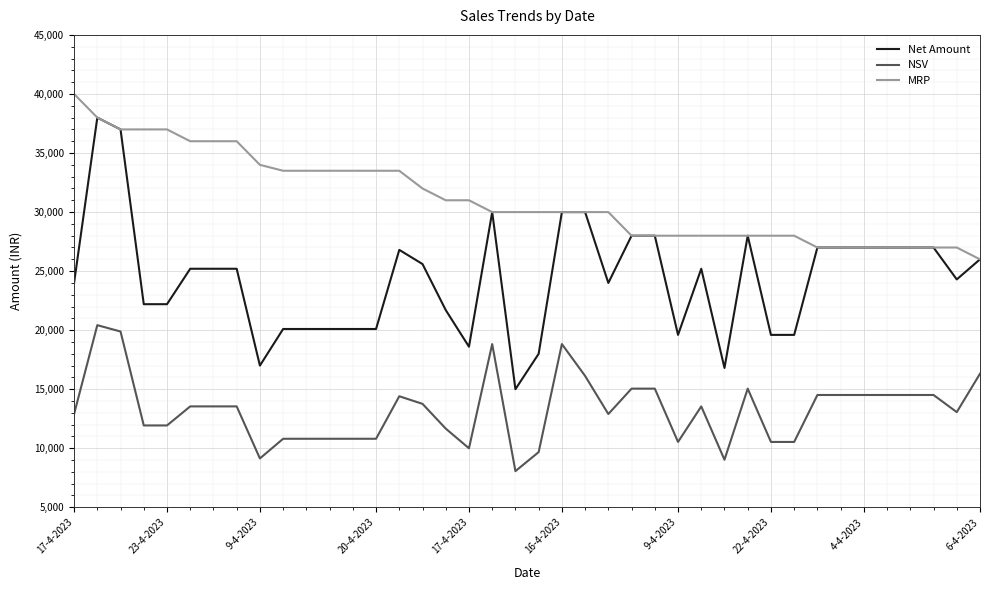

True or false: Net Amount and NSV cross at least once.

False